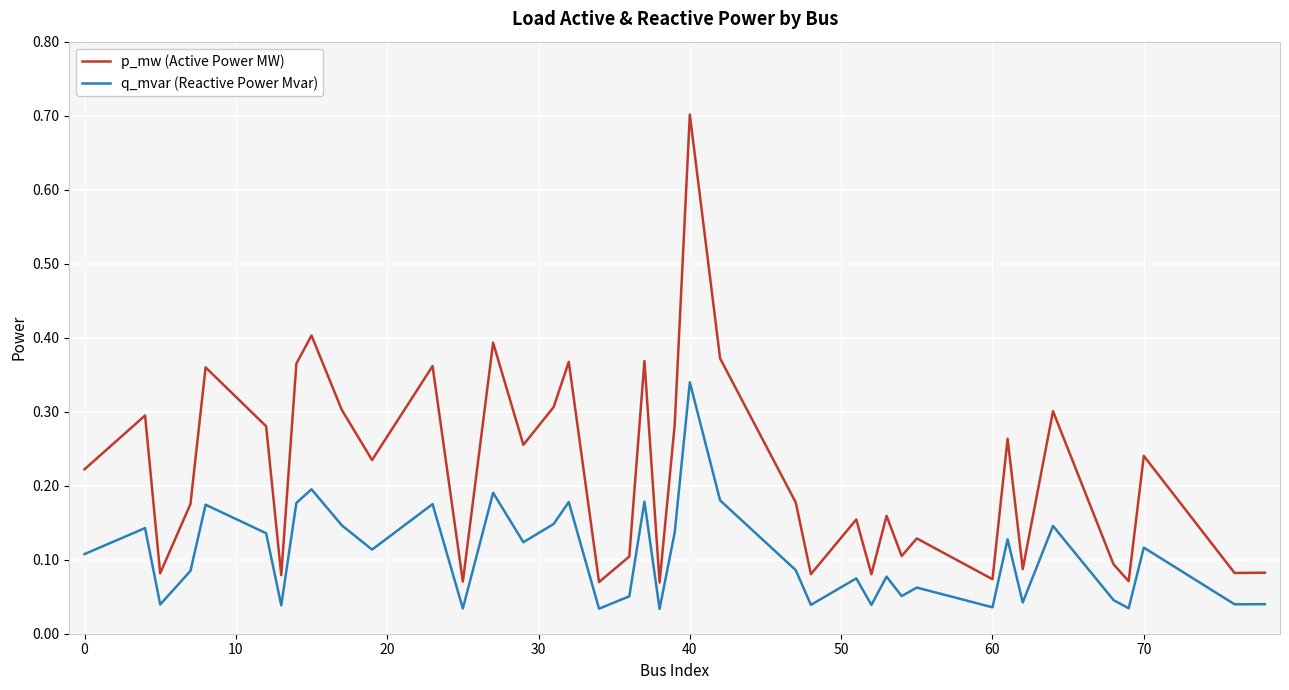

True or false: q_mvar (Reactive Power Mvar) and p_mw (Active Power MW) cross at least once.

False